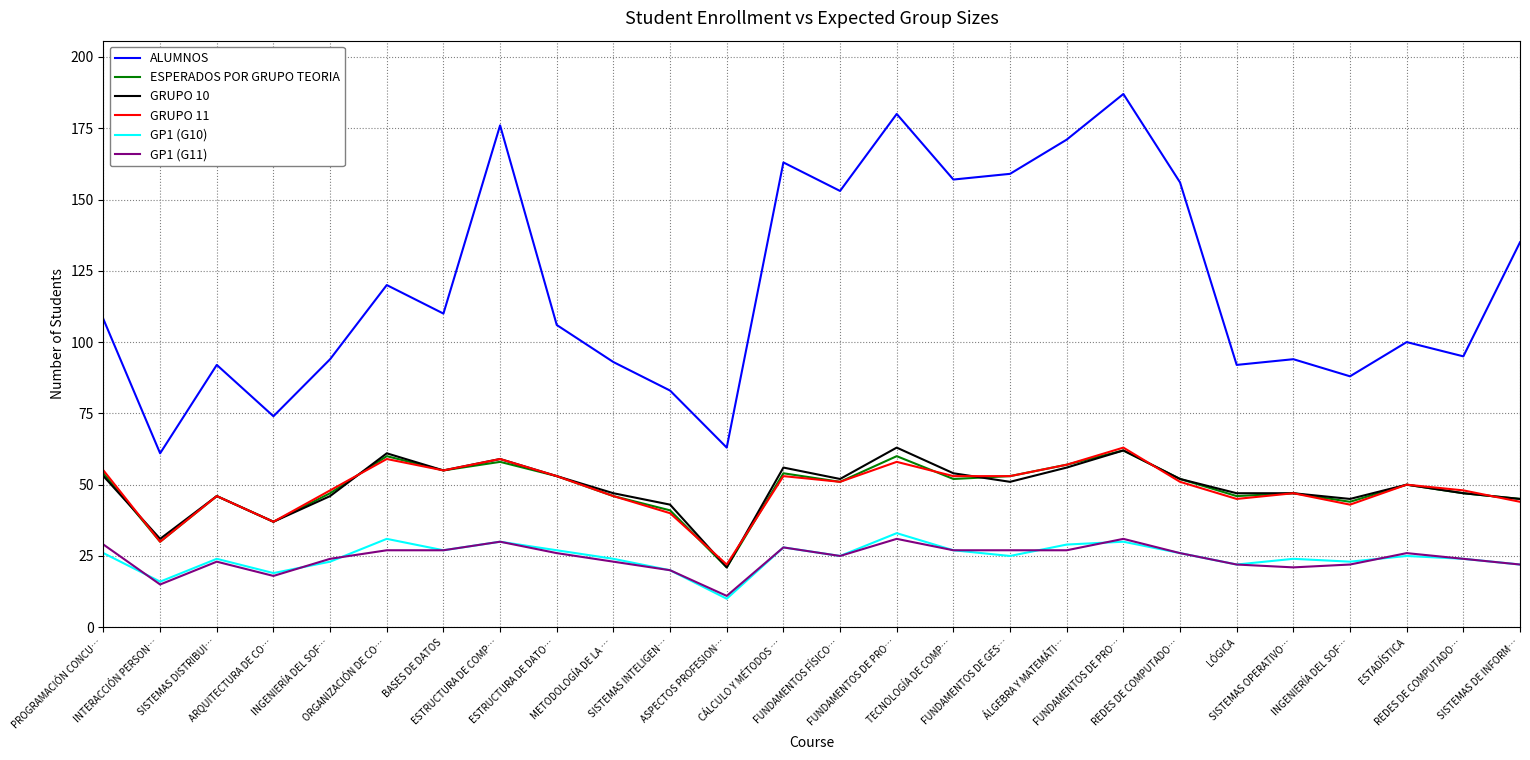

At which category does GP1 (G10) reach its first local peak?

SISTEMAS DISTRIBUI…